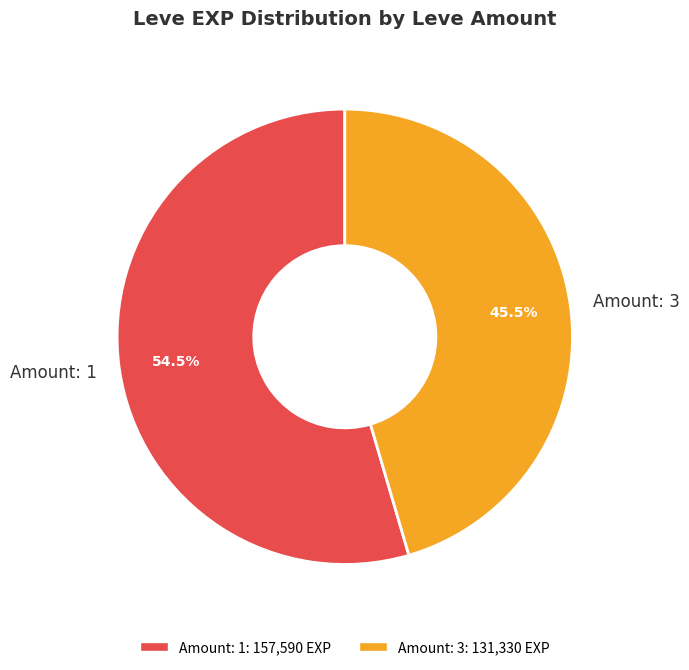

Which category has the biggest portion of the pie?

Amount: 1